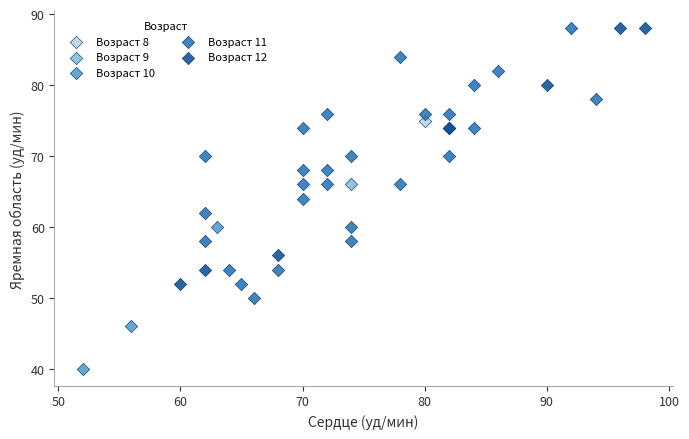

What are all the series names shown in the legend?

Возраст 8, Возраст 9, Возраст 10, Возраст 11, Возраст 12